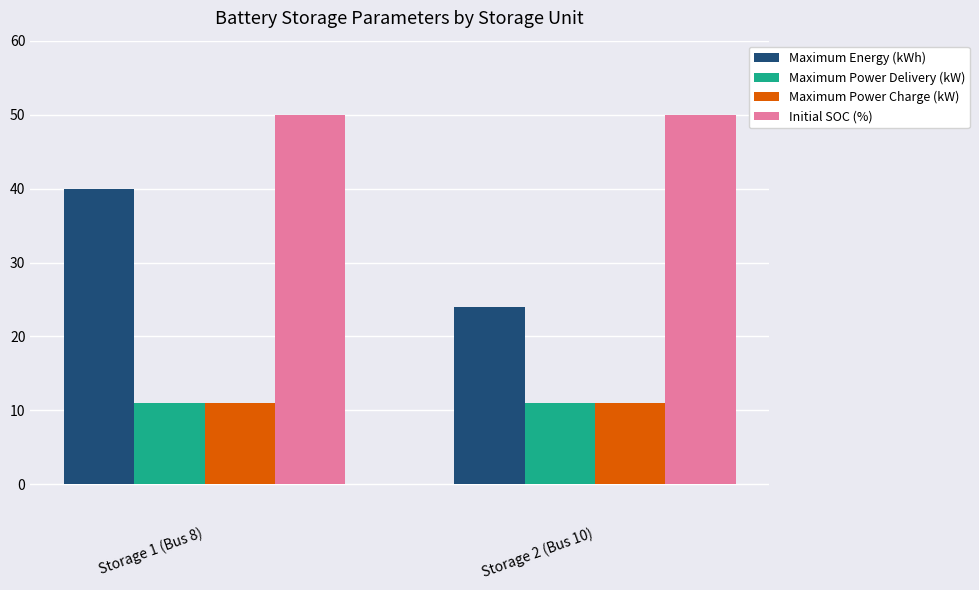

Reading left to right, transcribe all the data shown in this chart.

Maximum Energy (kWh): 40	24
Maximum Power Delivery (kW): 11	11
Maximum Power Charge (kW): 11	11
Initial SOC (%): 50	50